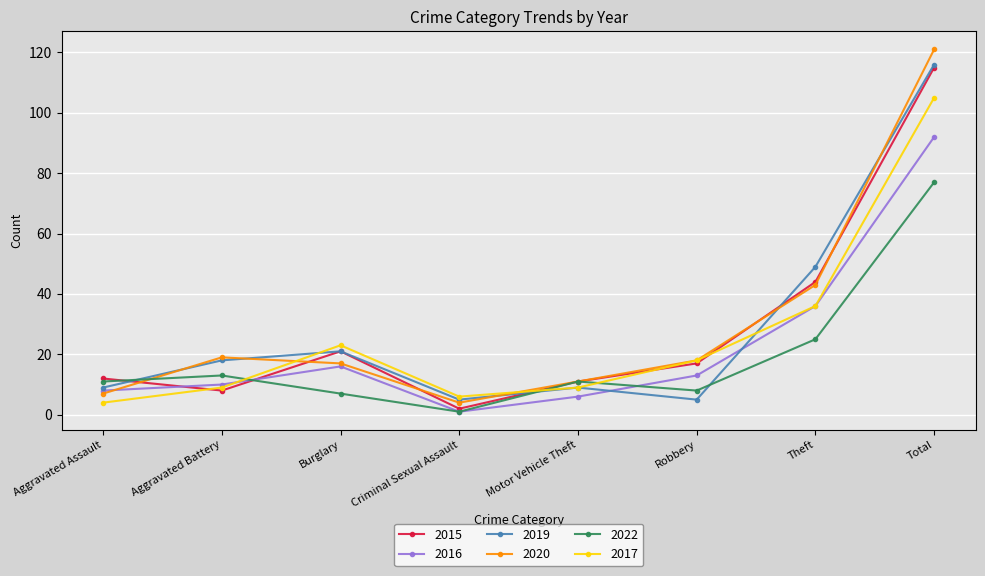

At which label does 2020 first exceed 18?

Aggravated Battery